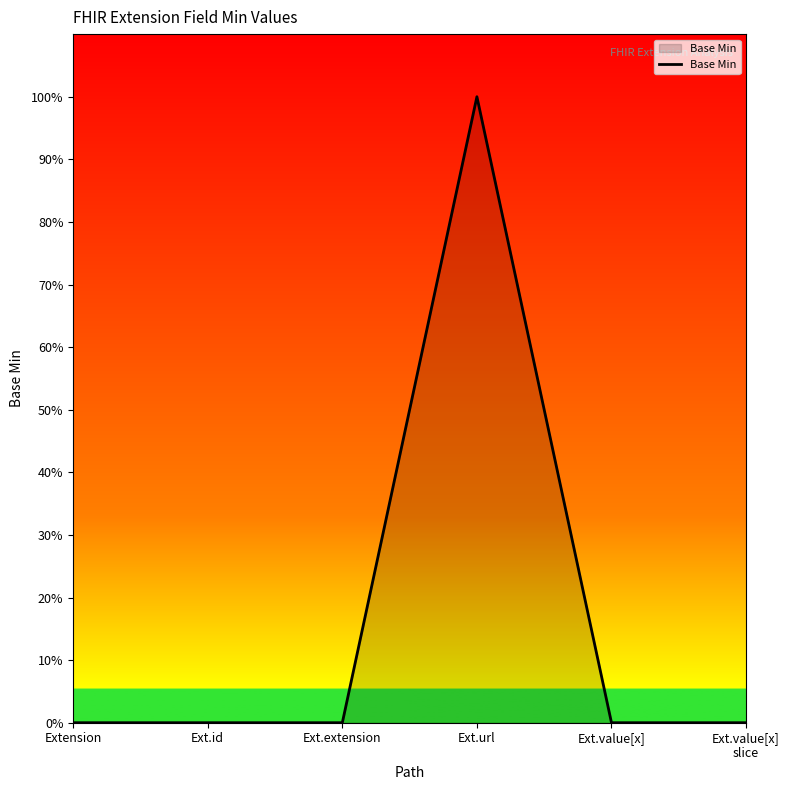

Which category has the highest value across all series?

Ext.url